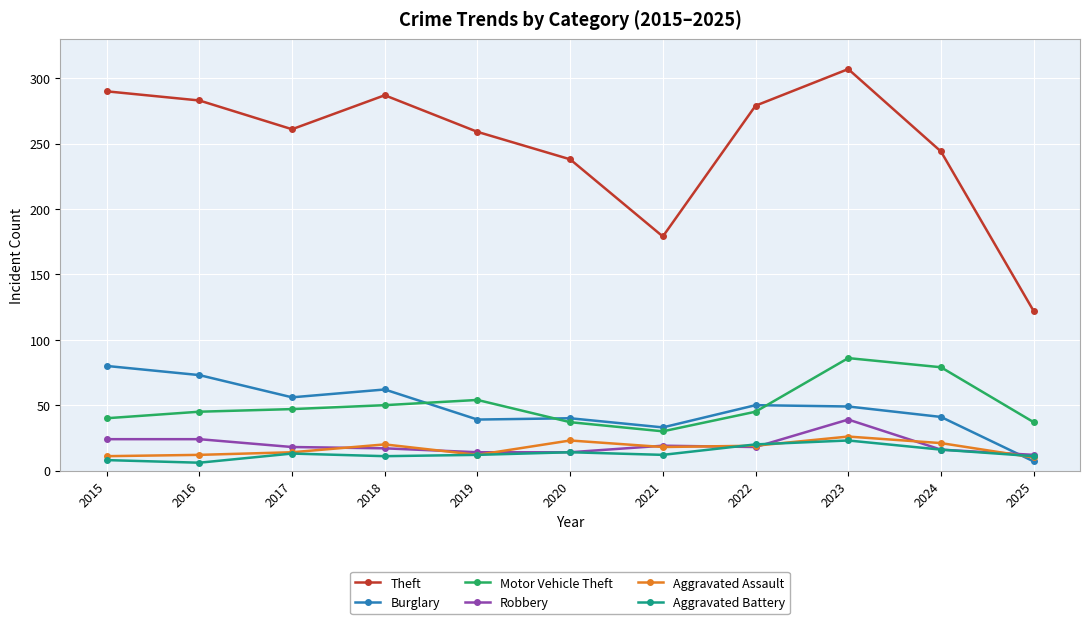

Which series has the largest range (max minus min)?

Theft